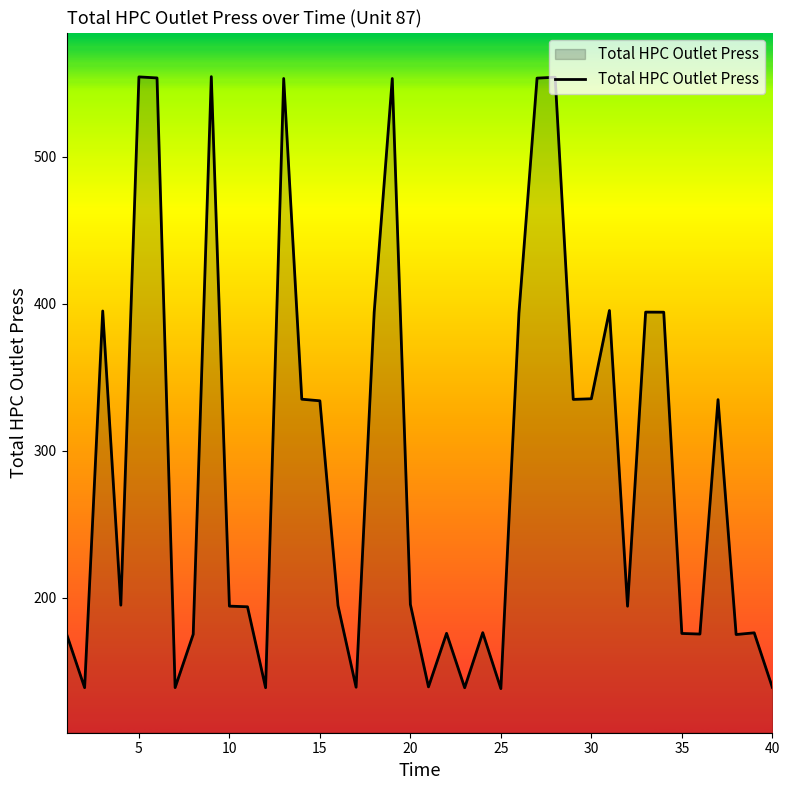

What is the minimum value shown in the chart?

138.1